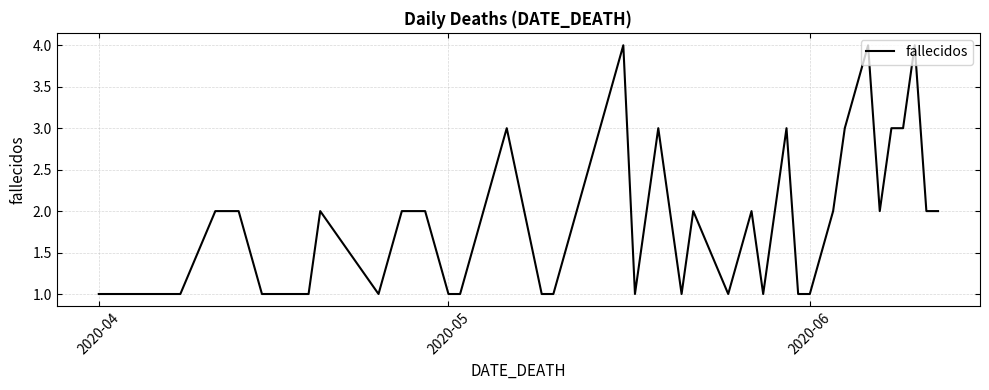

What is the difference between the maximum and minimum values?

3